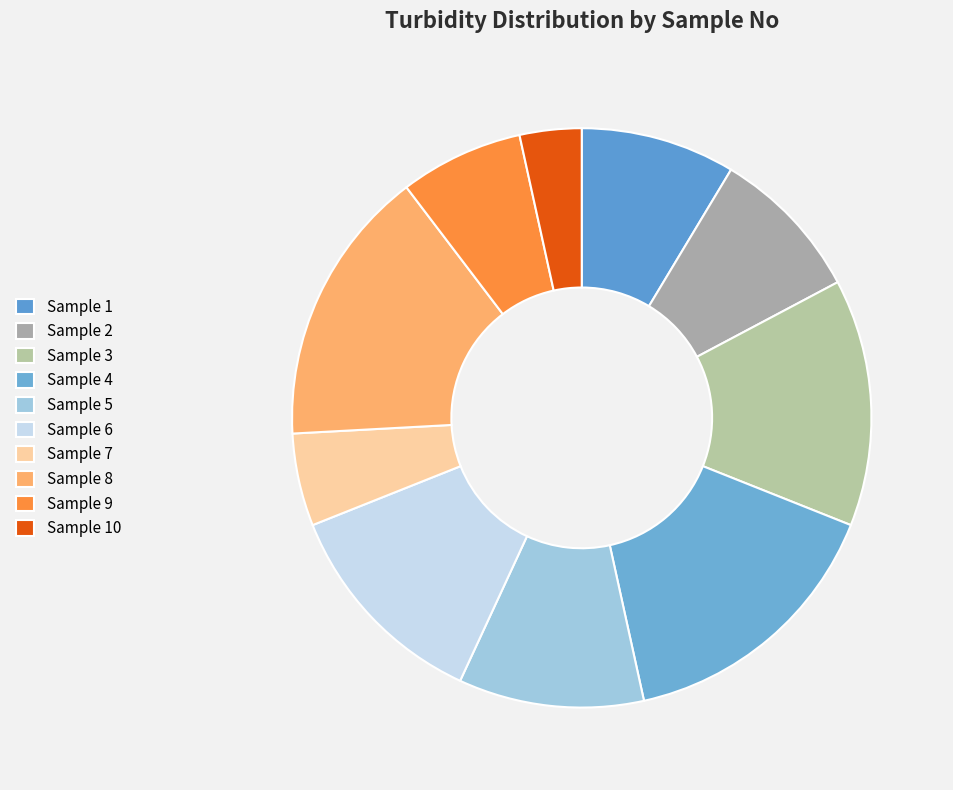

Which category has the biggest portion of the pie?

4